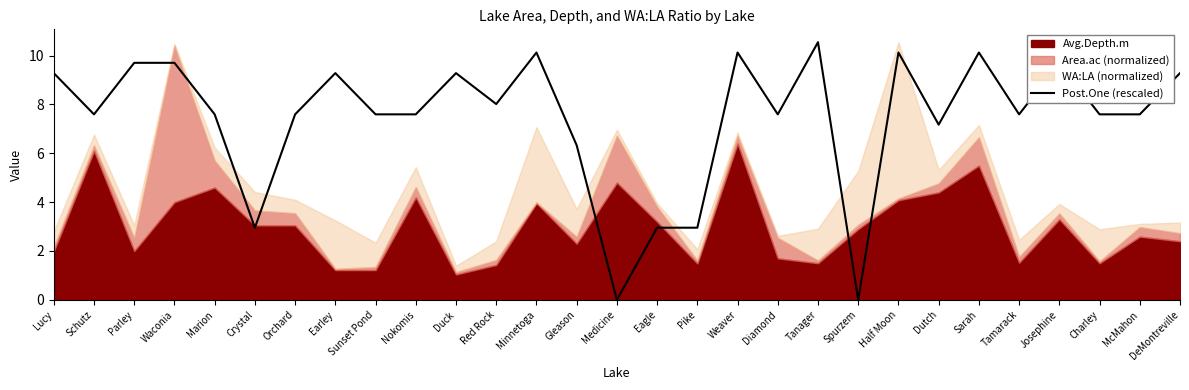

Where does the Post.One (rescaled) series first go above 7?

Lucy